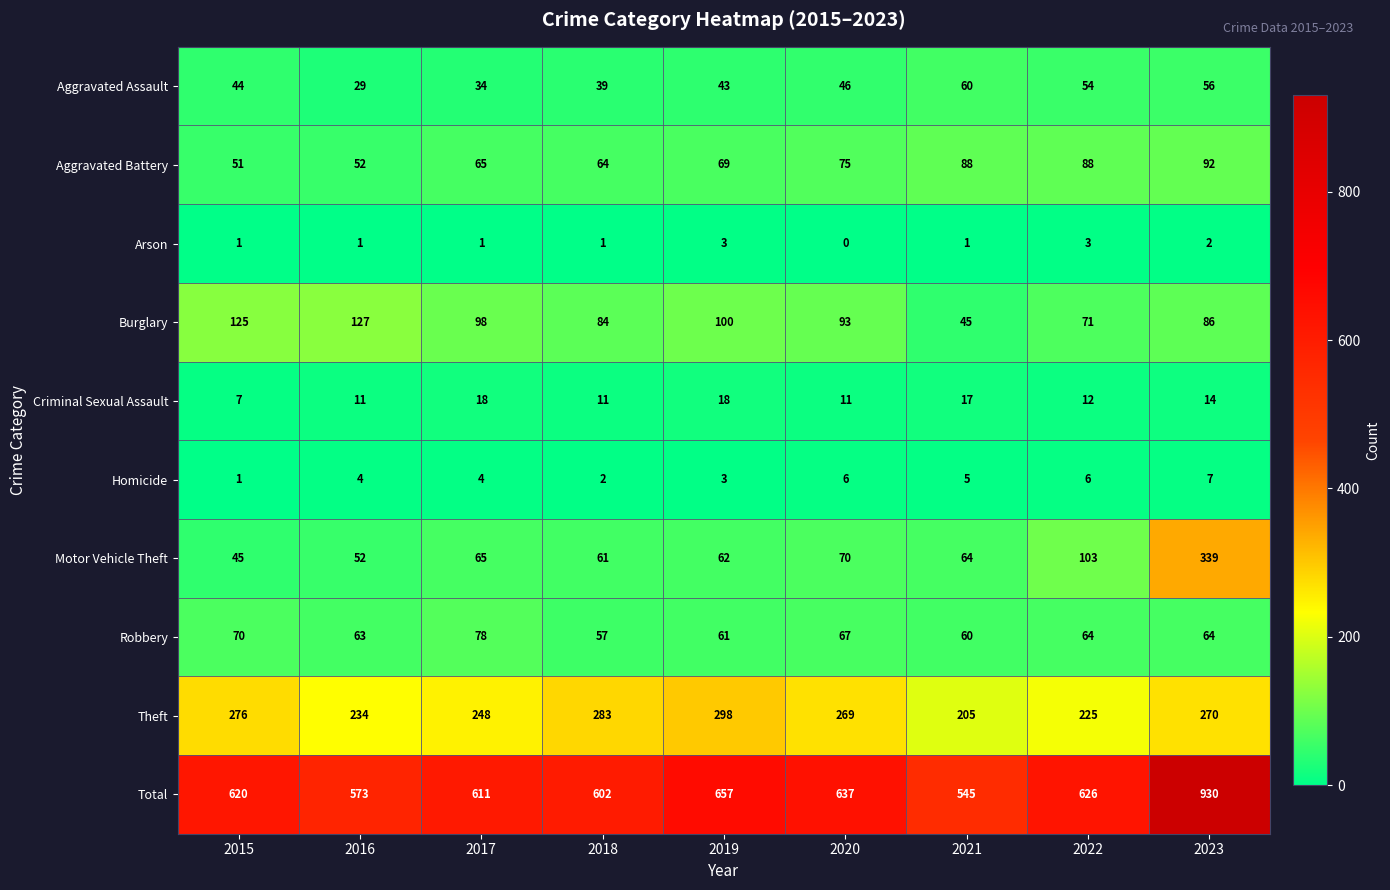

The Criminal Sexual Assault series shows 18 at 2022. True or false?

False